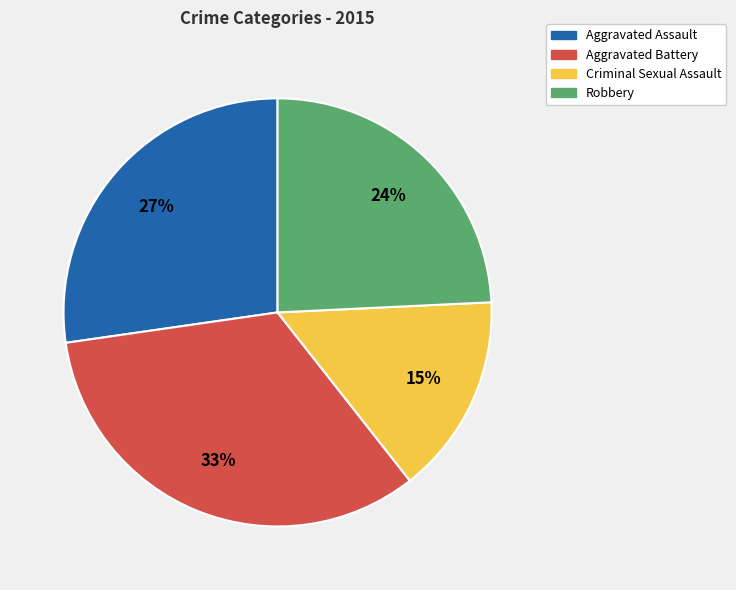

Is the sum of Aggravated Assault and Robbery greater than half?

Yes